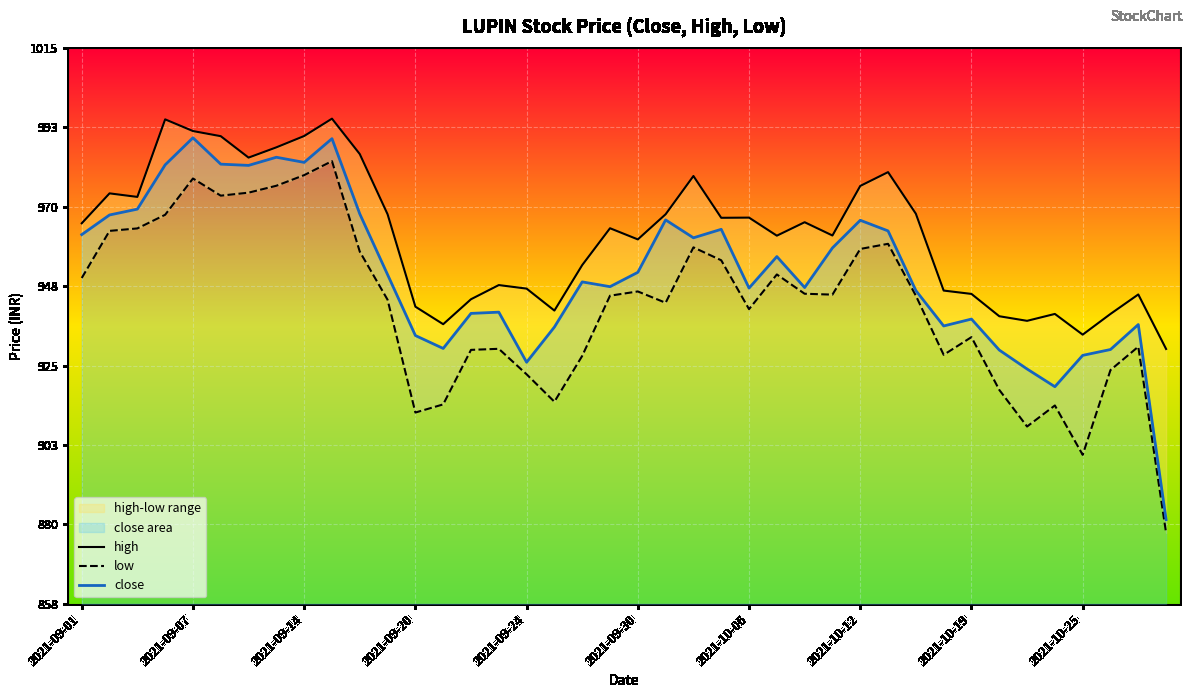

What is the maximum value for close?

989.6